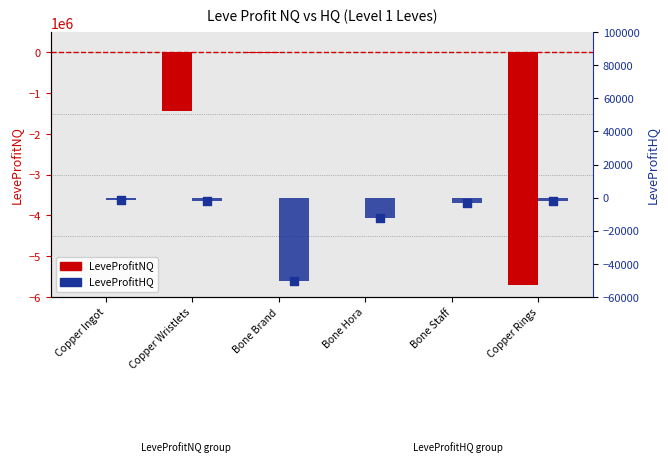

At how many categories does at least one series exceed -4992410?

6